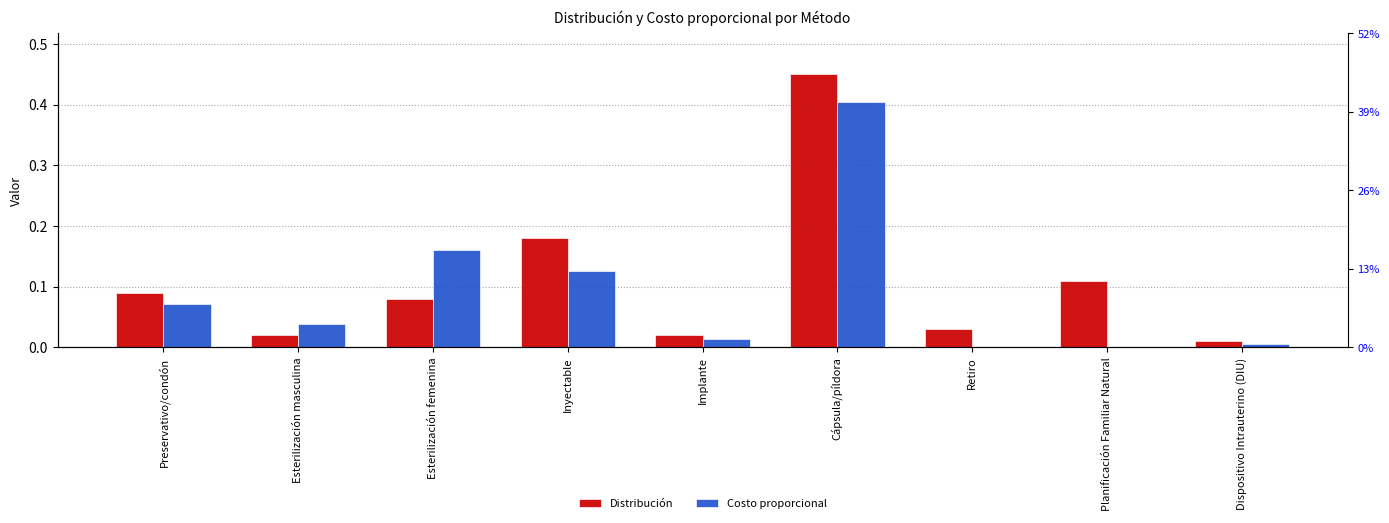

List the series in order of their peak value, highest first.

Distribución, Costo proporcional